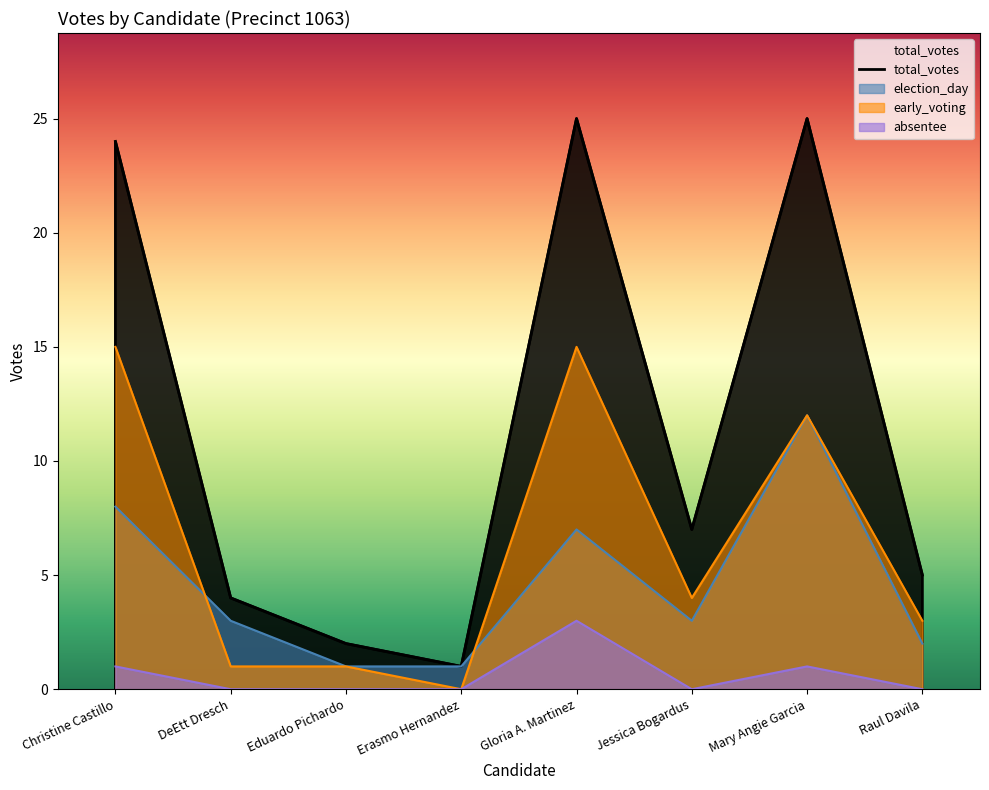

At which label does early_voting first exceed 4?

Christine Castillo